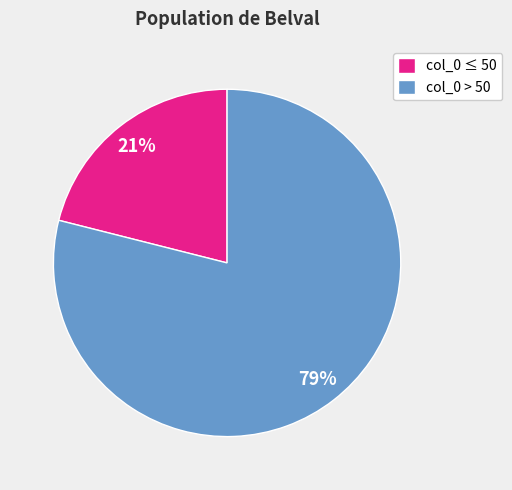

Between col_0 ≤ 50 and col_0 > 50, which is larger?

col_0 > 50